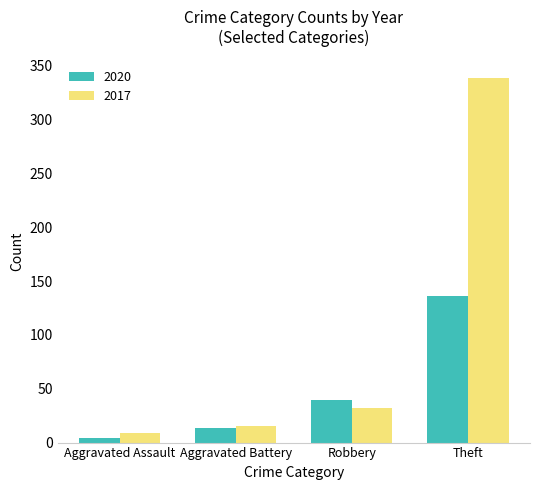

Which series changed the most between Aggravated Battery and Theft?

2017